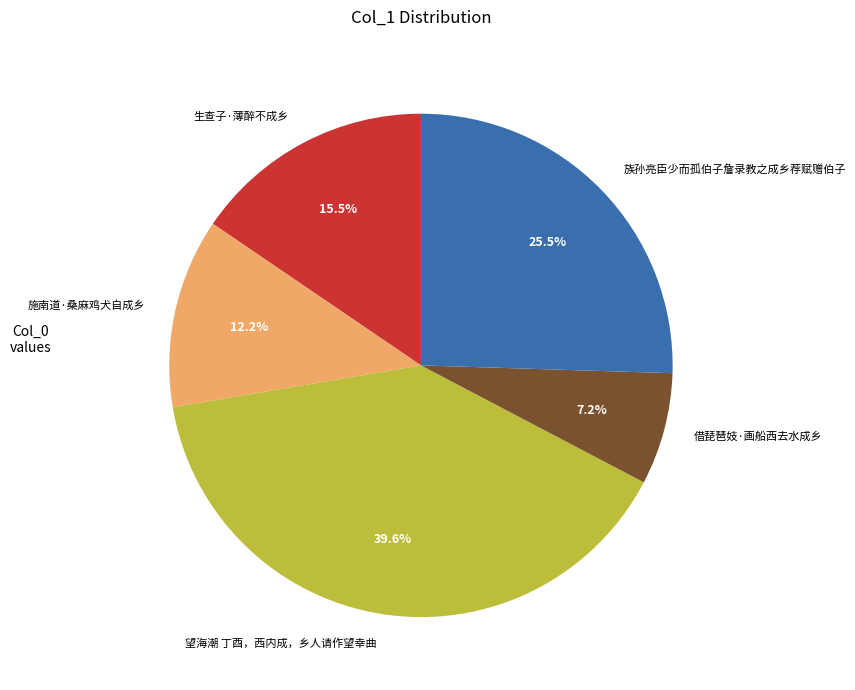

How many segments does this pie chart have?

5